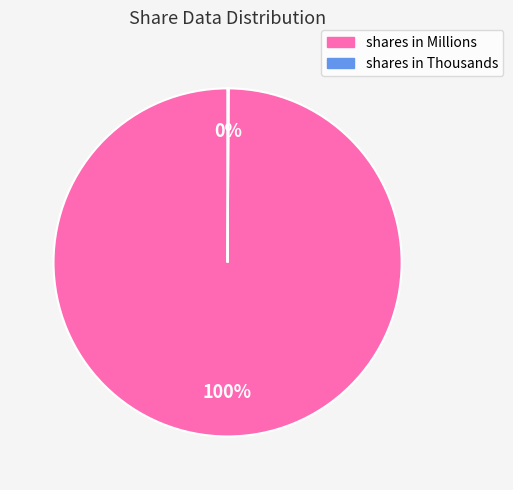

True or false: shares in Millions accounts for 100% of the total.

True